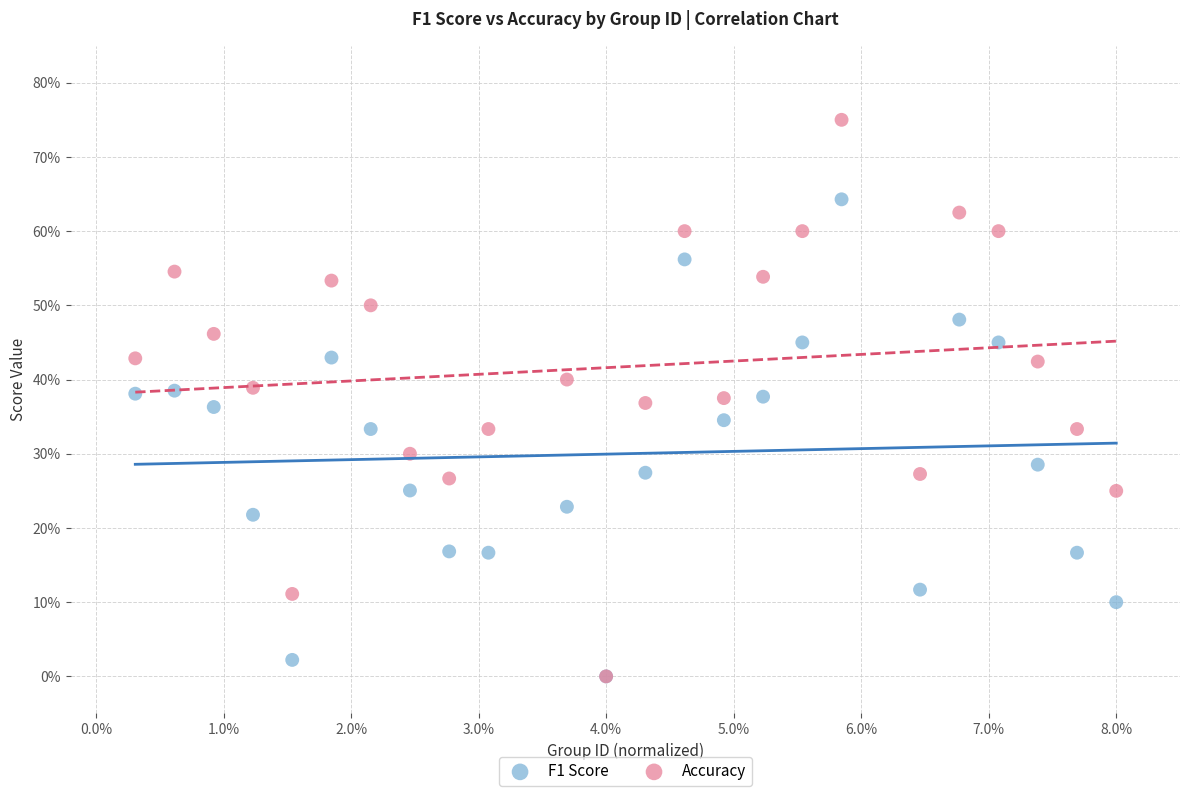

Which series reaches the maximum Y coordinate?

Accuracy